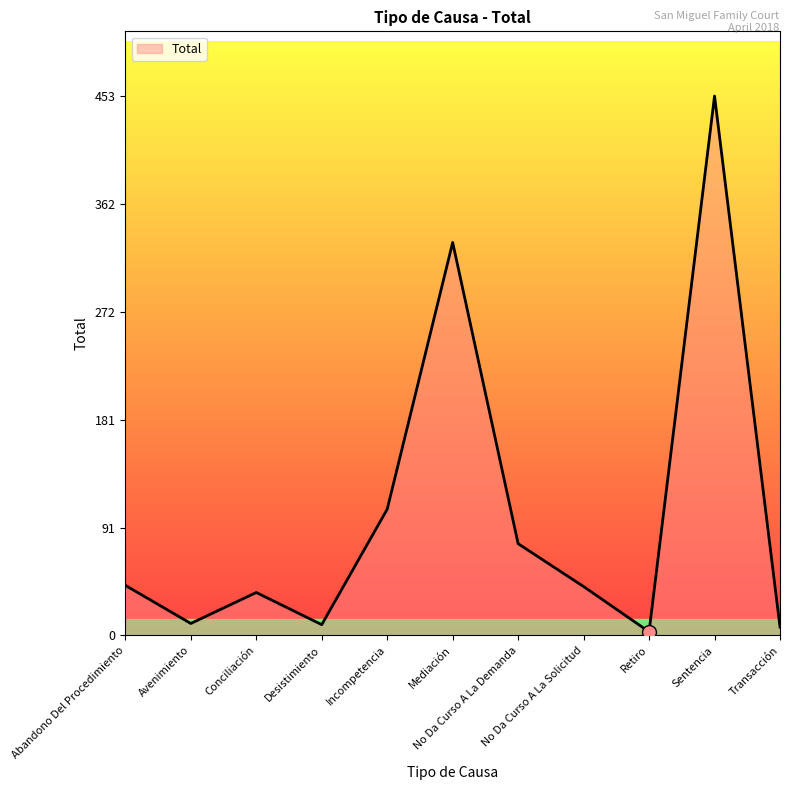

What is the ratio of the value at Incompetencia to the value at Avenimiento?

10.6